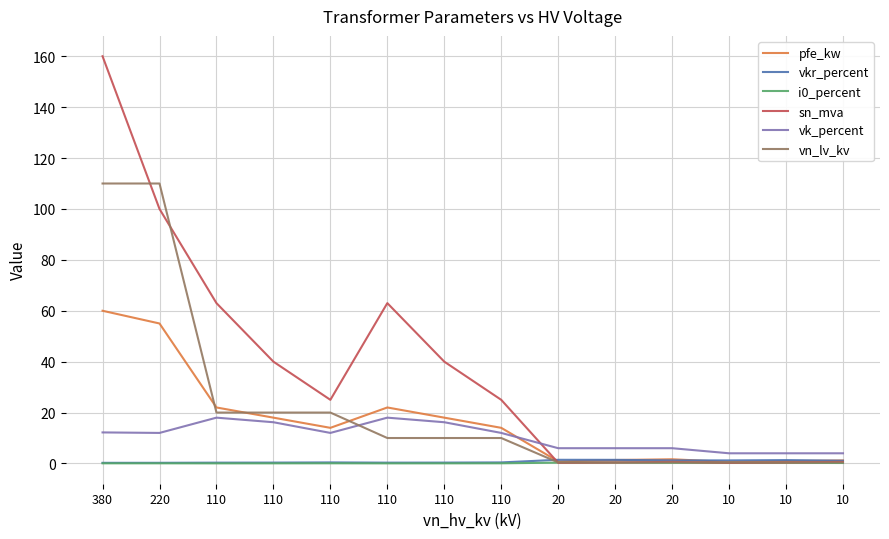

Does the chart have visible grid lines?

Yes